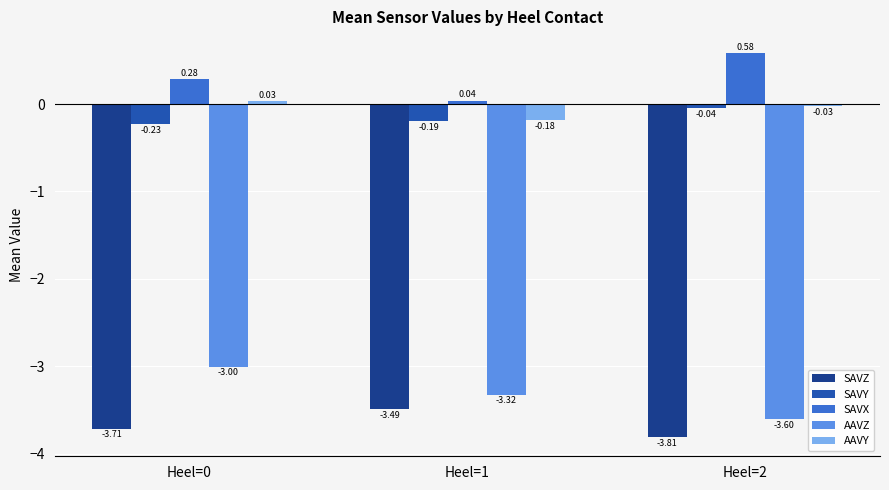

Does the chart contain any negative values?

Yes